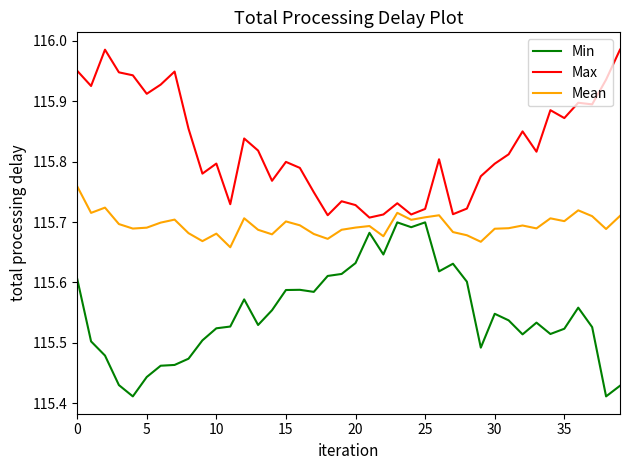

True or false: Min and Max intersect in this chart.

False